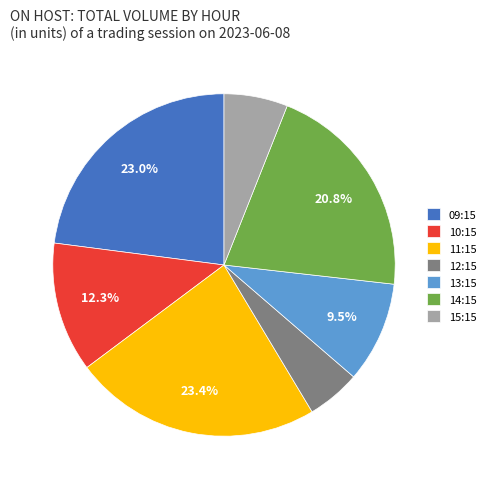

How many slices are in this pie chart?

7